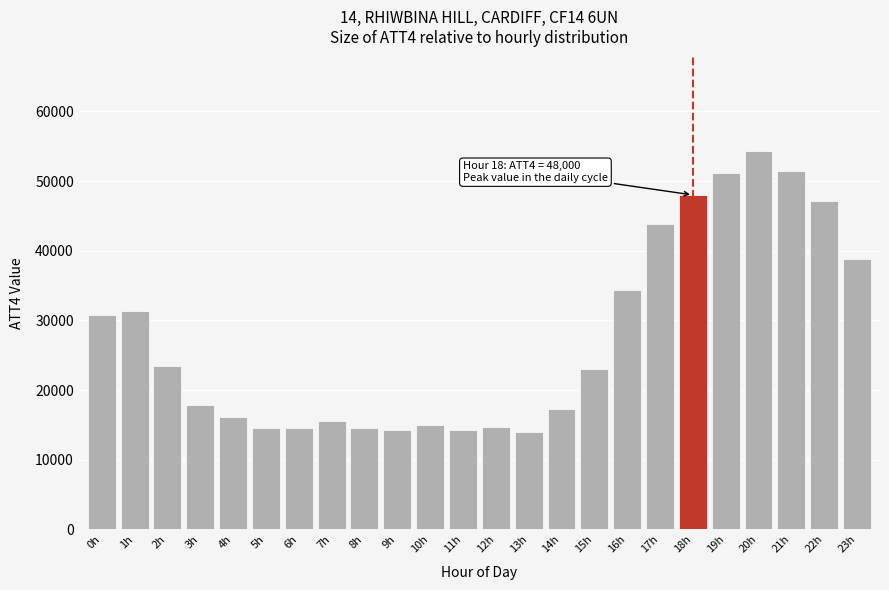

What is the label of the 11th bar from the left?

10h